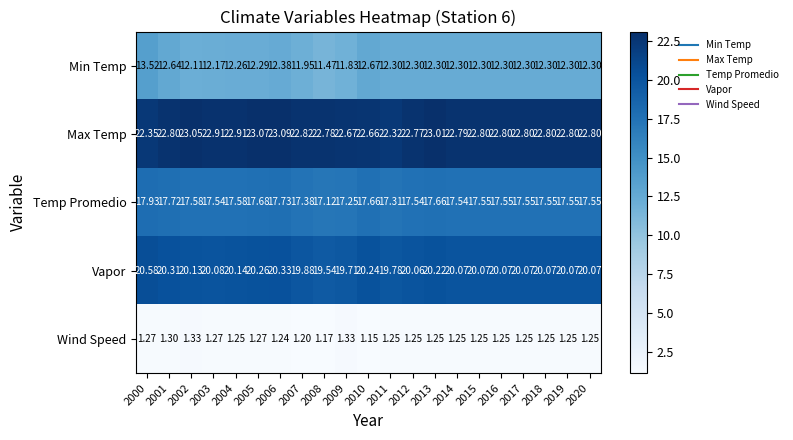

Rank the series at 2006 from highest to lowest value.

Max Temp, Vapor, Temp Promedio, Min Temp, Wind Speed